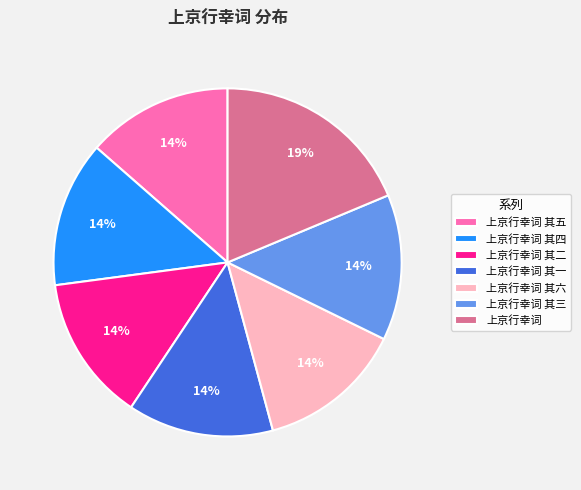

Combined, do 上京行幸词 其六 and 上京行幸词 account for over 50%?

No